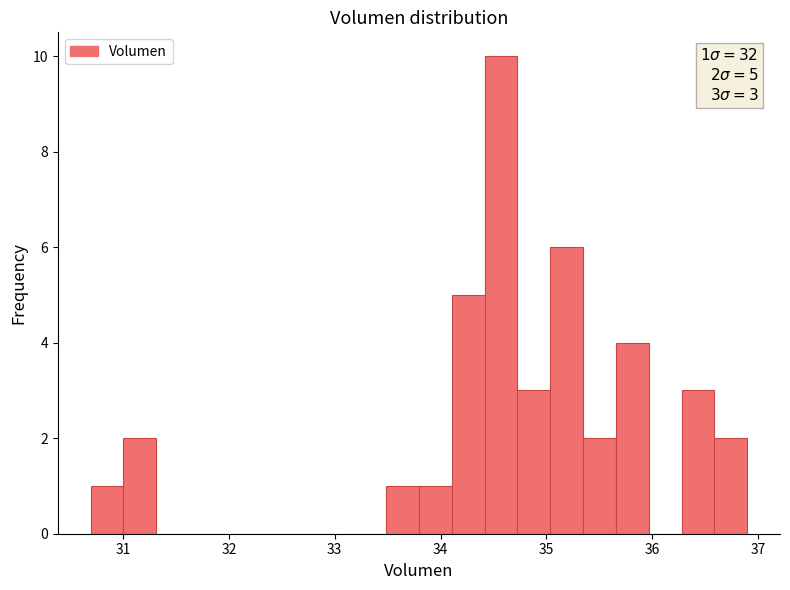

Around what value on the x-axis is the tallest bar? Give the approximate position of its centre, as read against the axis.

34.6